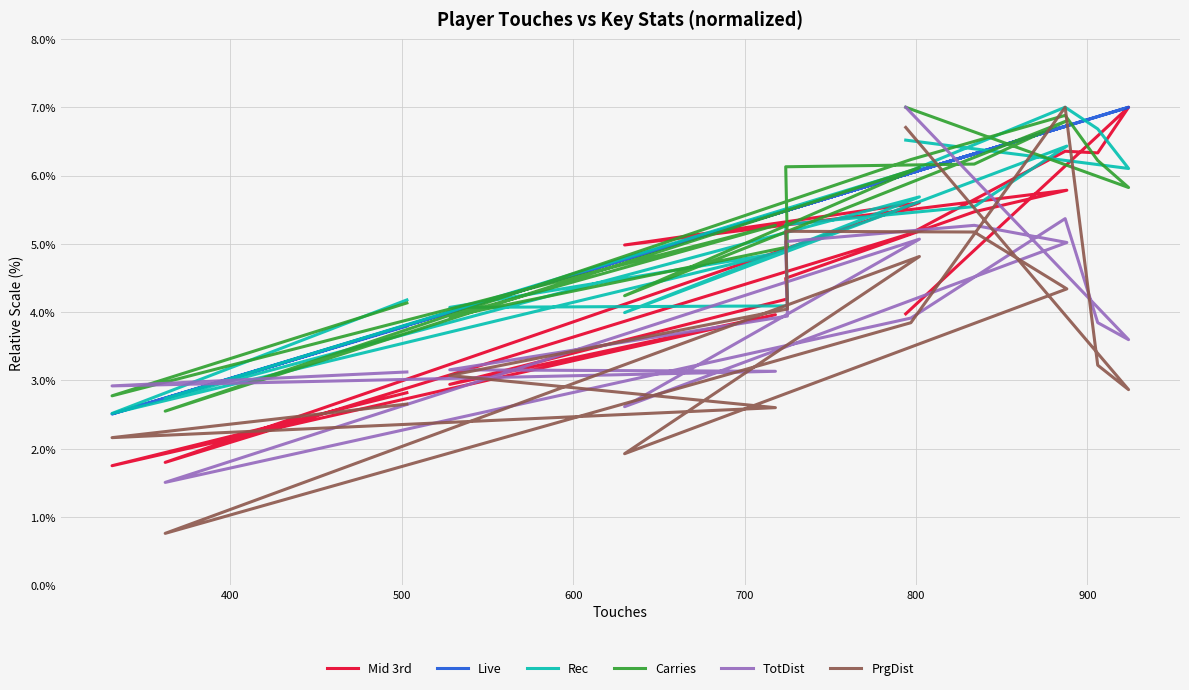

How many series are shown in this chart?

6